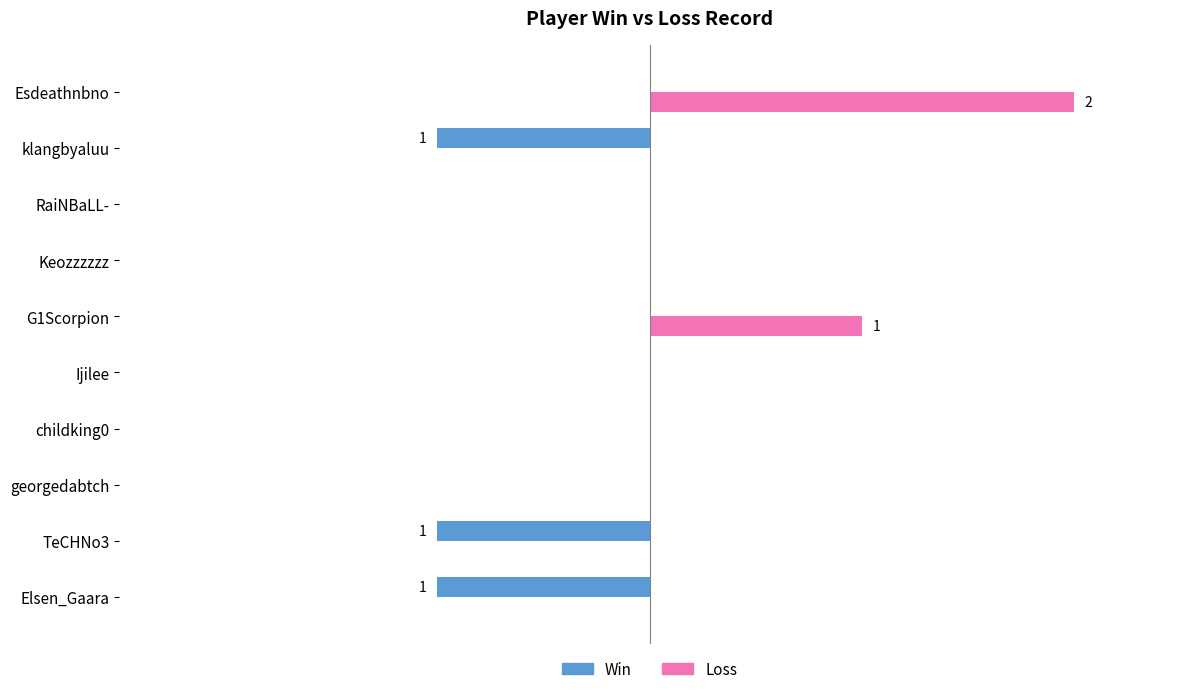

What are all the series names shown in the legend?

Win, Loss